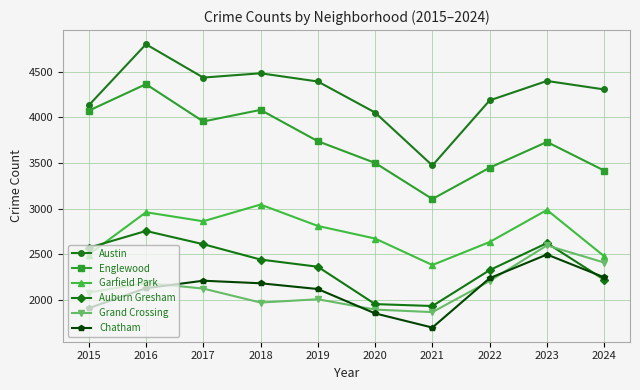

Where do Auburn Gresham and Chatham first cross each other?

2023 and 2024